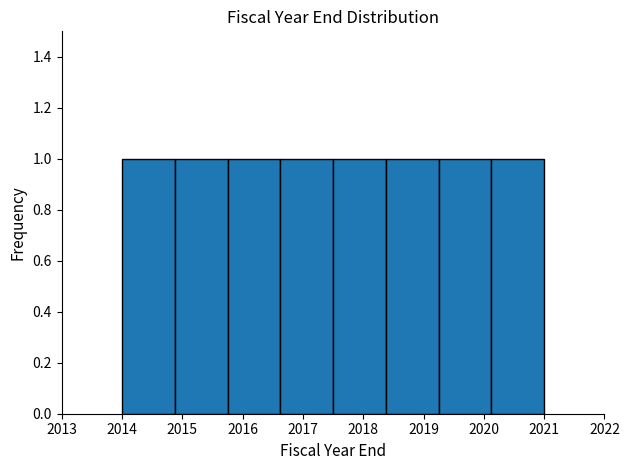

What is the height of the bar covering 2019.3 to 2020.1 on the x-axis? Neither the bar edges nor the heights are printed on the chart, so give them approximately, as read against the axes.

1